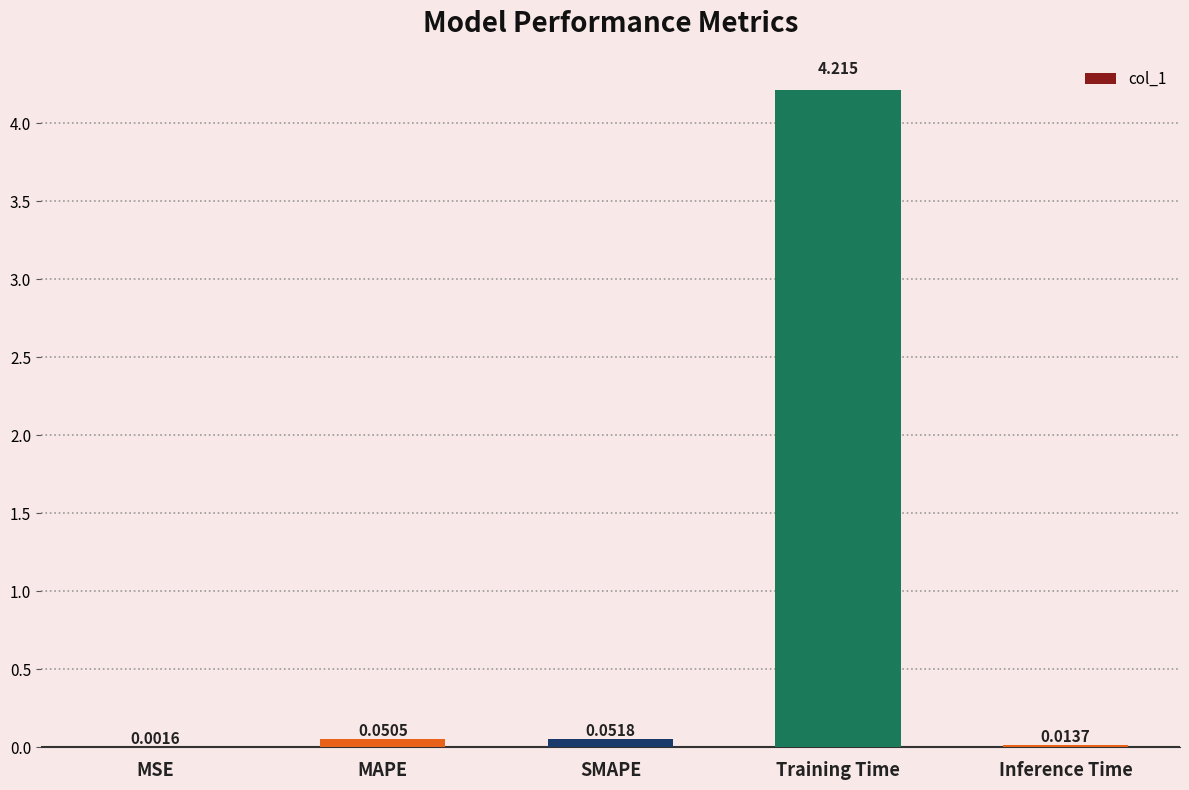

At which label is the value closest to 2?

SMAPE